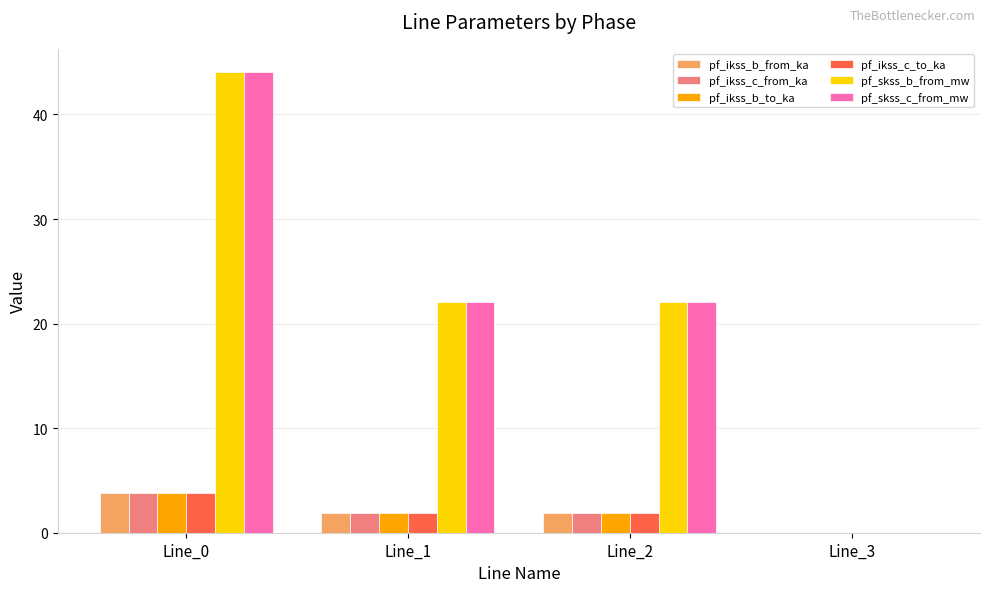

Is the value of pf_ikss_c_to_ka at Line_2 greater than the value of pf_skss_c_from_mw at Line_3?

Yes